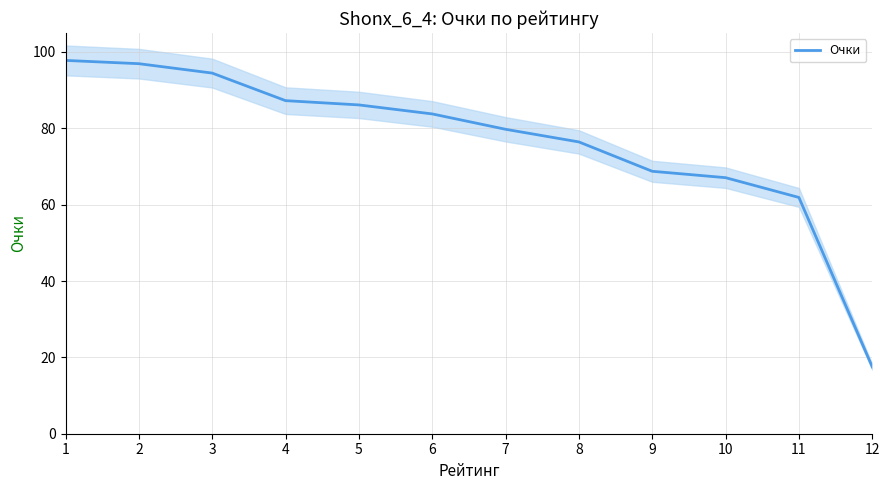

Which category has the highest value across all series?

1